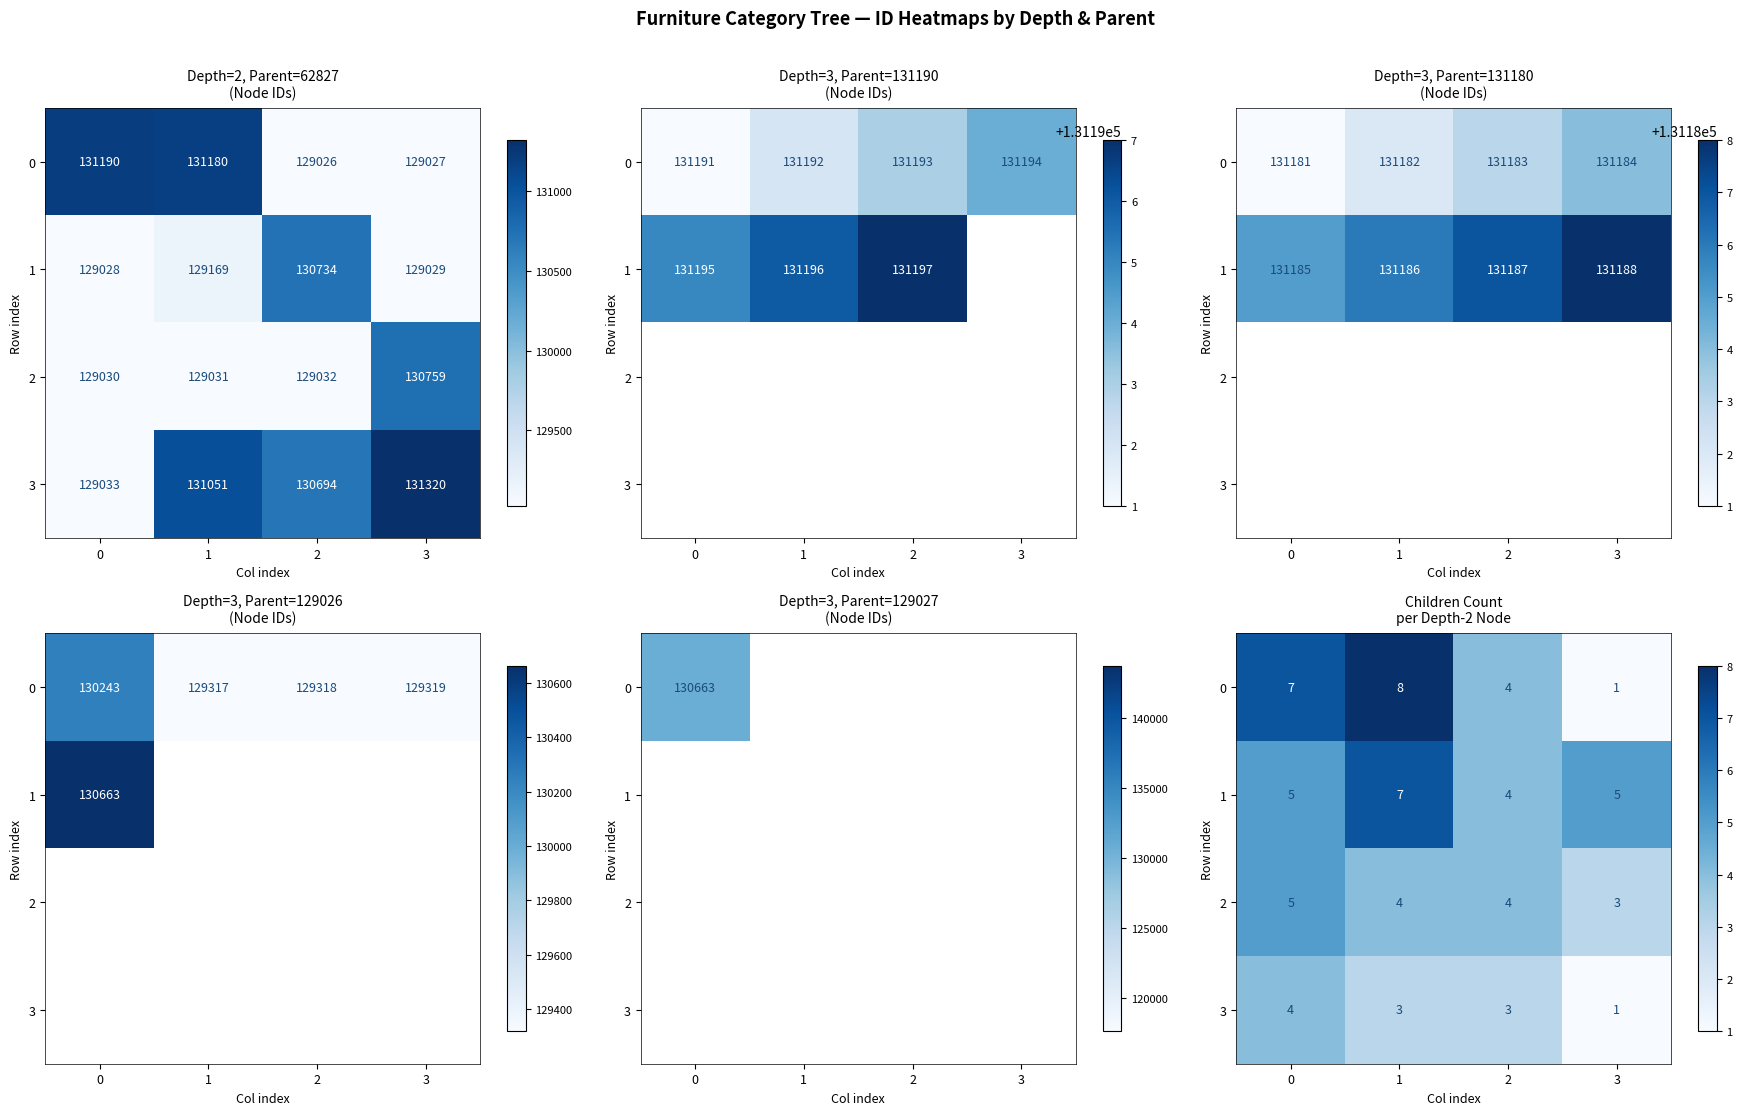

Count the 3 values in the range 3 to 4.

3